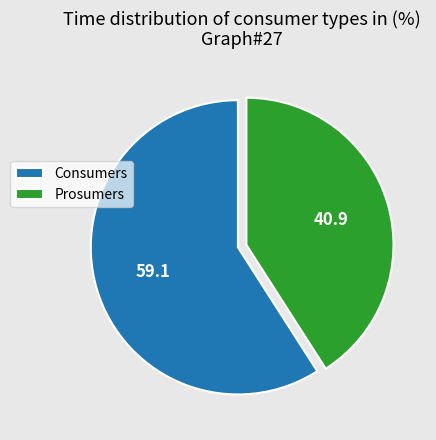

Approximately how many times larger is the value at Consumers compared to Prosumers?

1.4